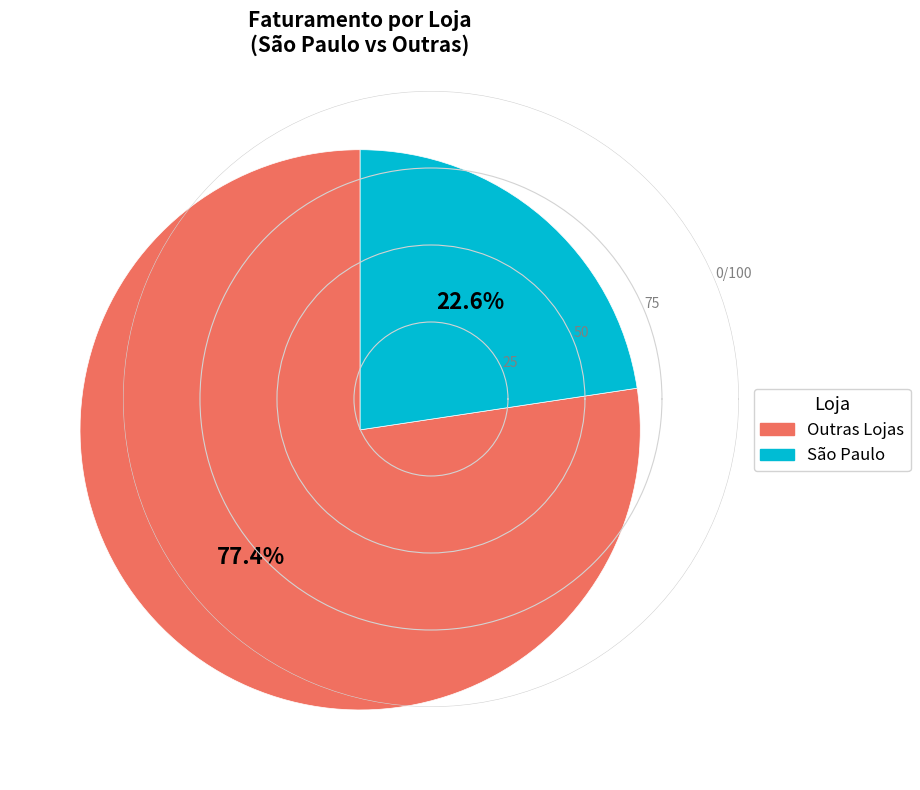

What percentage is the São Paulo slice, to the nearest percent?

23%